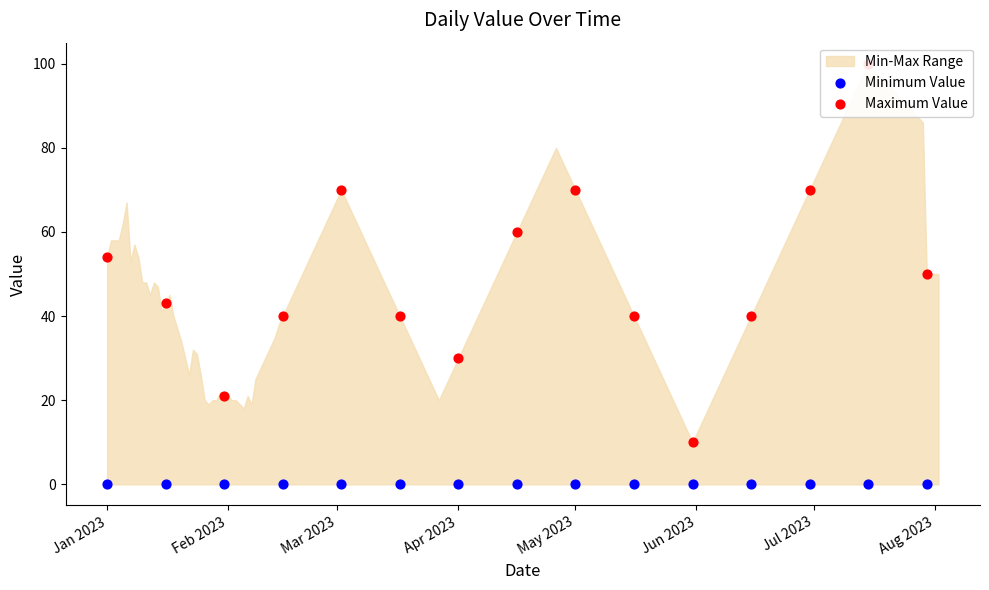

At how many categories does at least one series exceed 23?

13